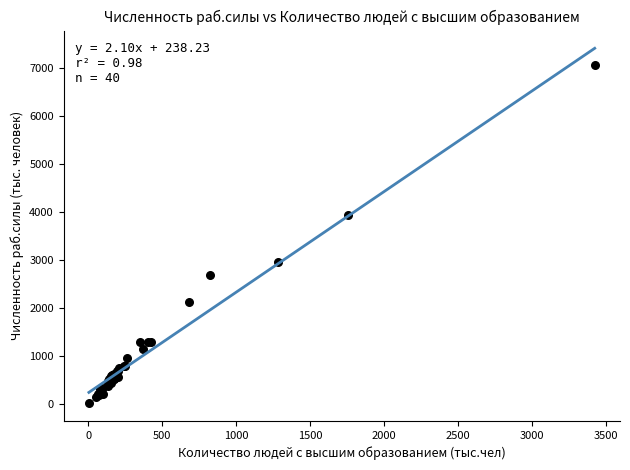

What Y value in the scatter plot is closest to 3545?

3938